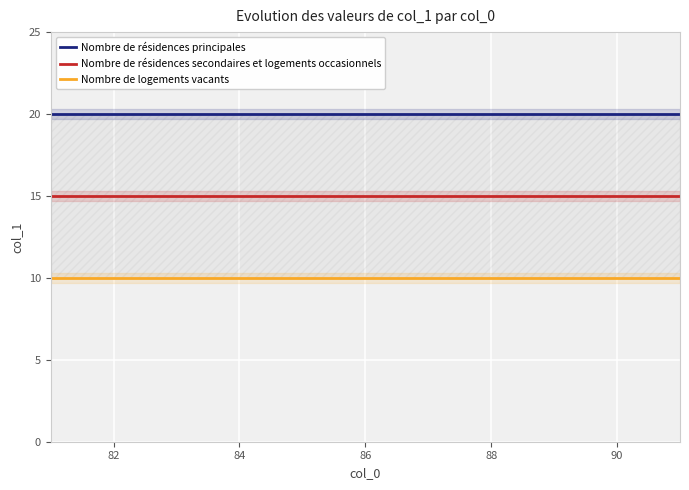

Is it true that Nombre de résidences secondaires et logements occasionnels equals 8 at 84?

False